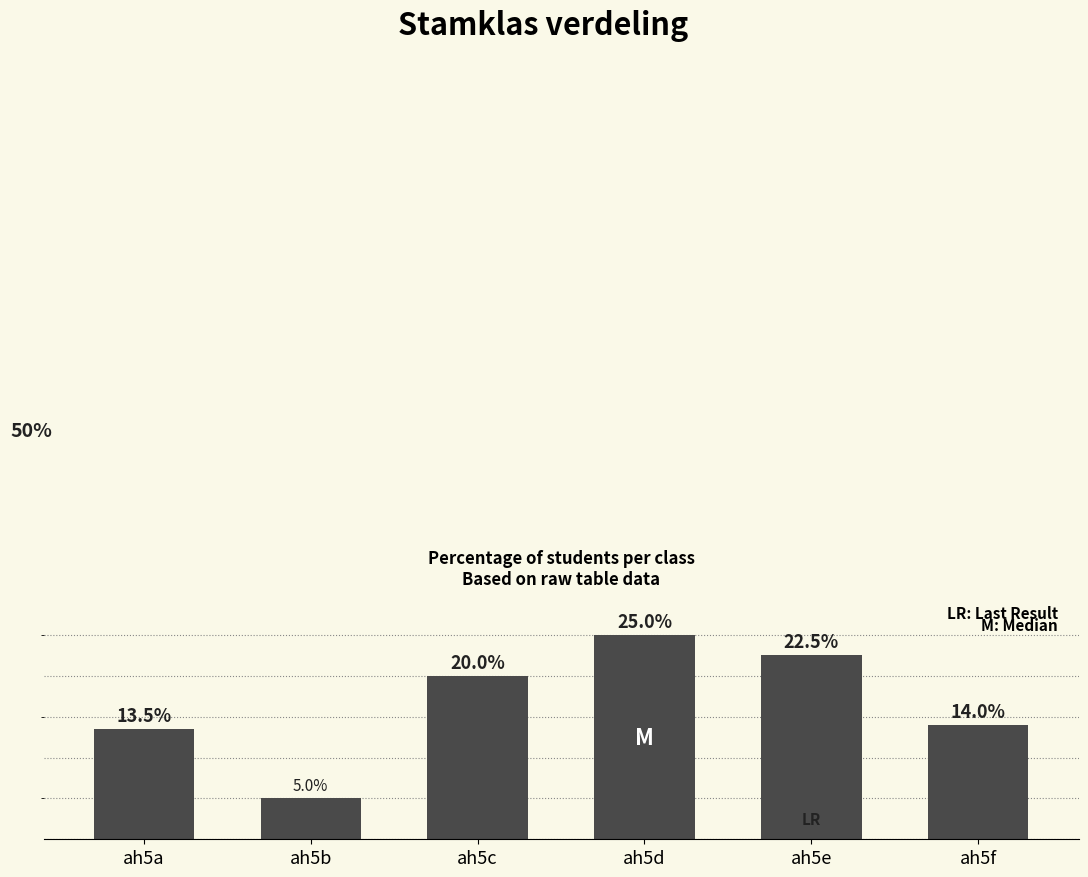

Does the chart contain any negative values?

No